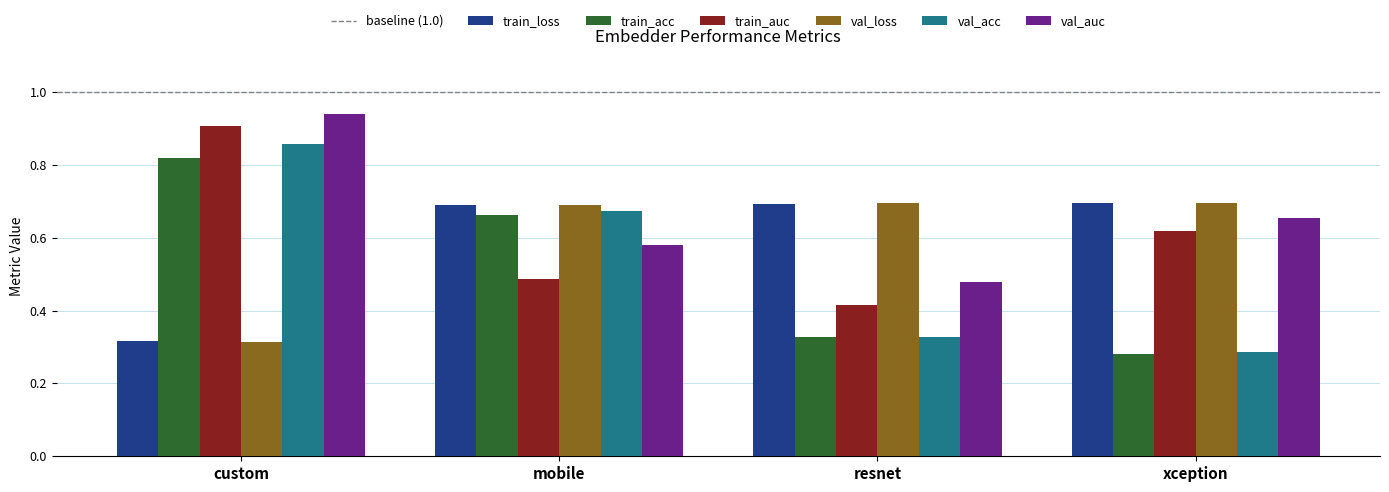

Which series has the largest total across all categories?

val_auc